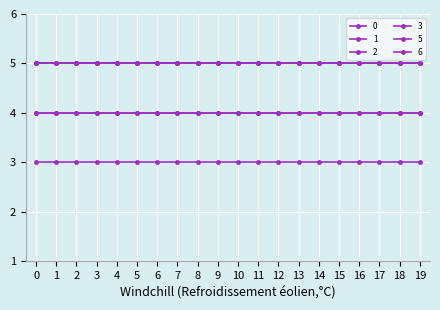

Is this an area chart (filled region under the line)?

No